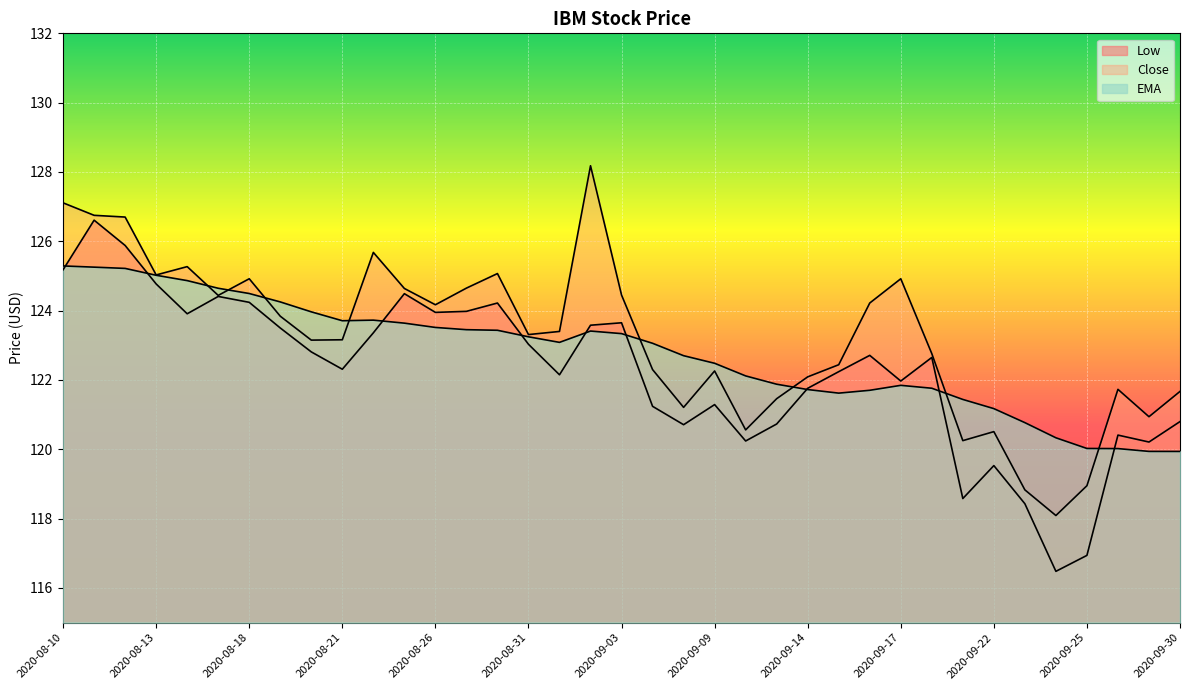

At which label does Low reach its minimum?

2020-09-24